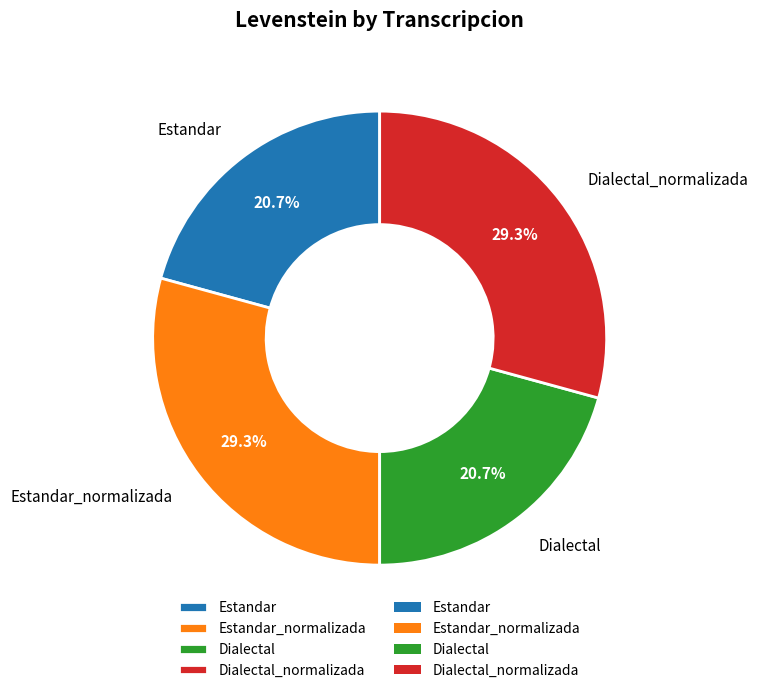

Count the number of slices in the pie.

4